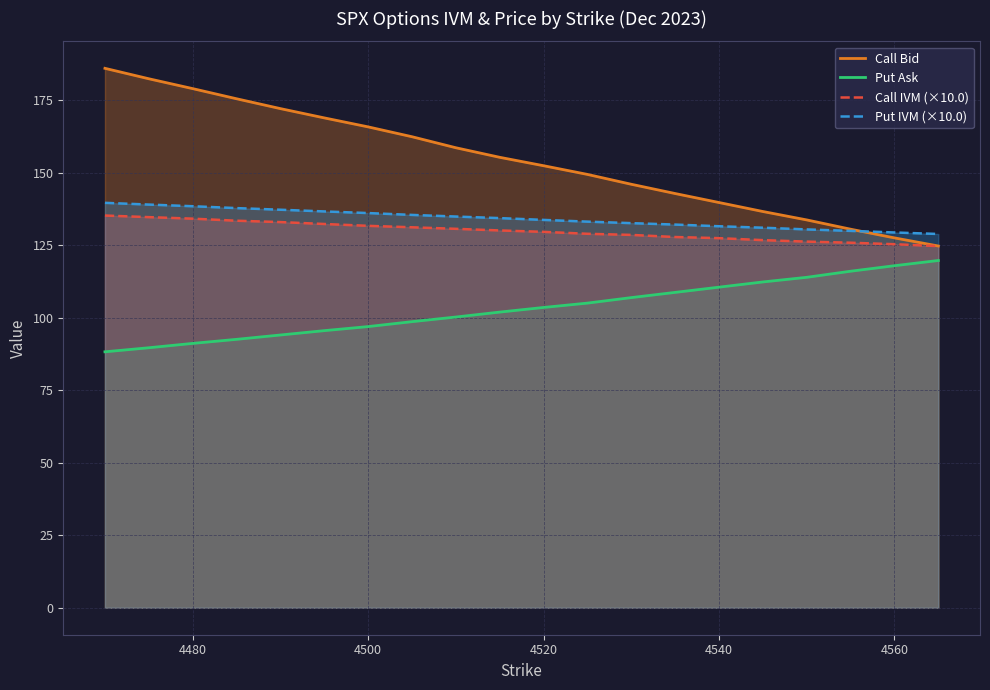

True or false: Put Ask and Call IVM (×10.0) intersect in this chart.

False